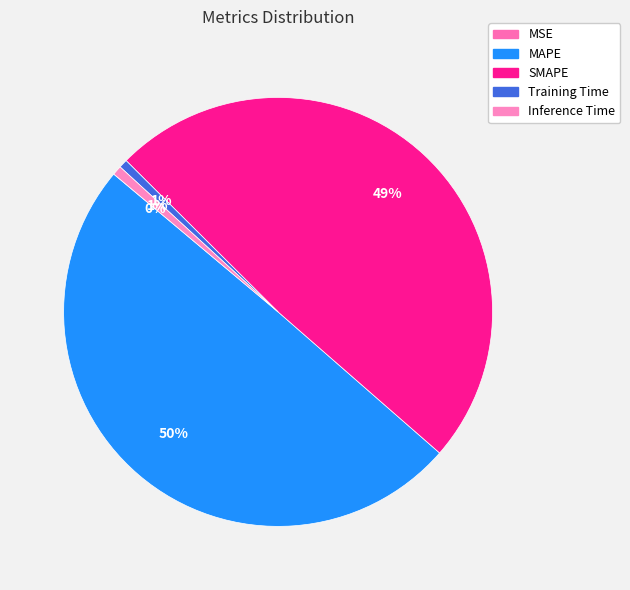

The SMAPE slice represents 49% of the pie. True or false?

True